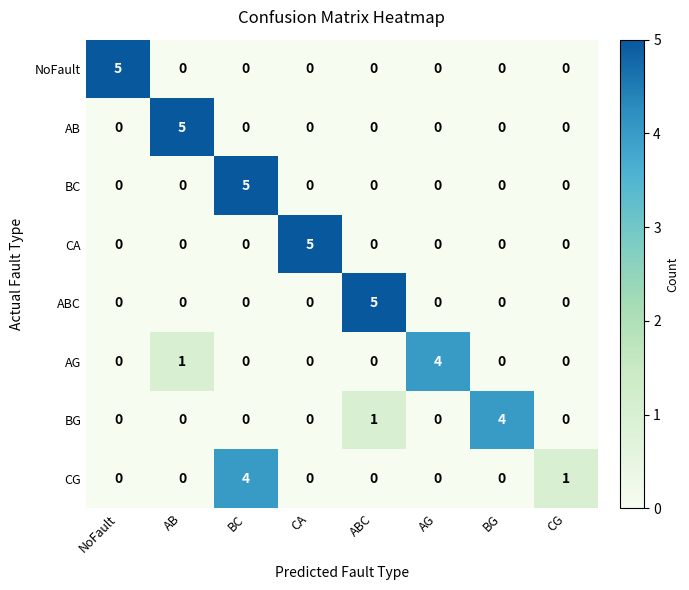

What is the spread (max minus min) of values at AB?

5